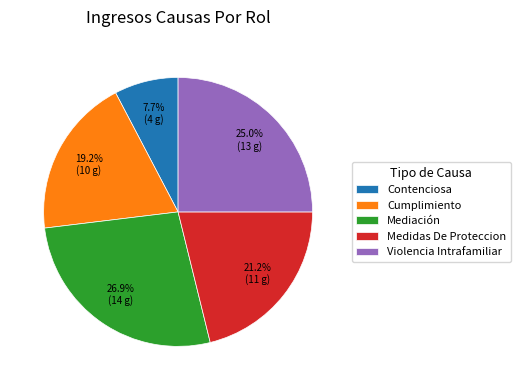

Rank the categories by value from lowest to highest.

Contenciosa, Cumplimiento, Medidas De Proteccion, Violencia Intrafamiliar, Mediación